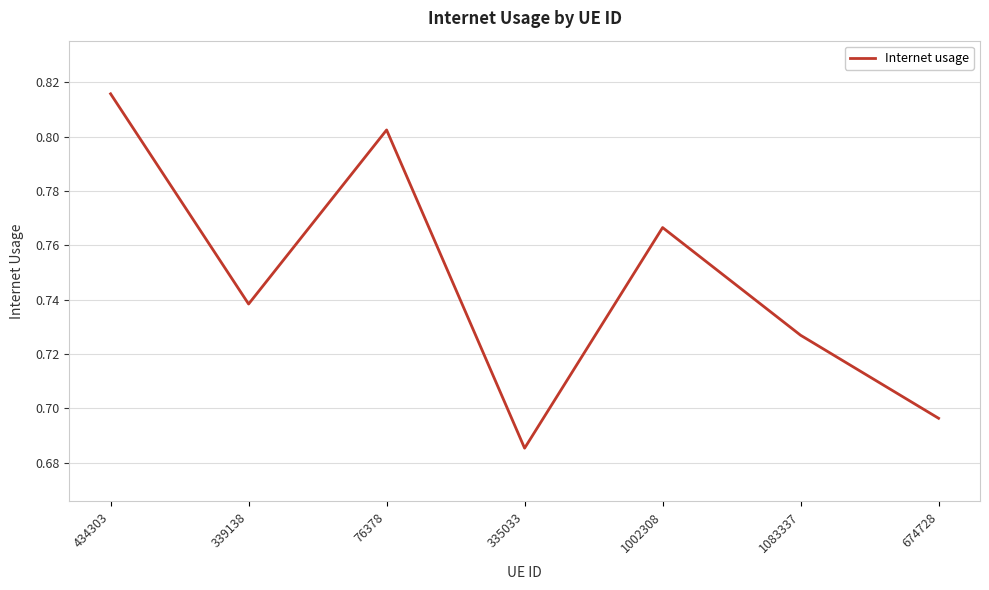

What position from the right is 335033?

4